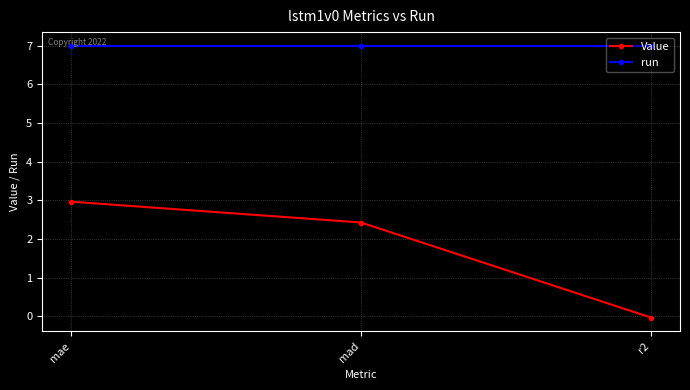

True or false: run has a value of 4.4 at mae.

False